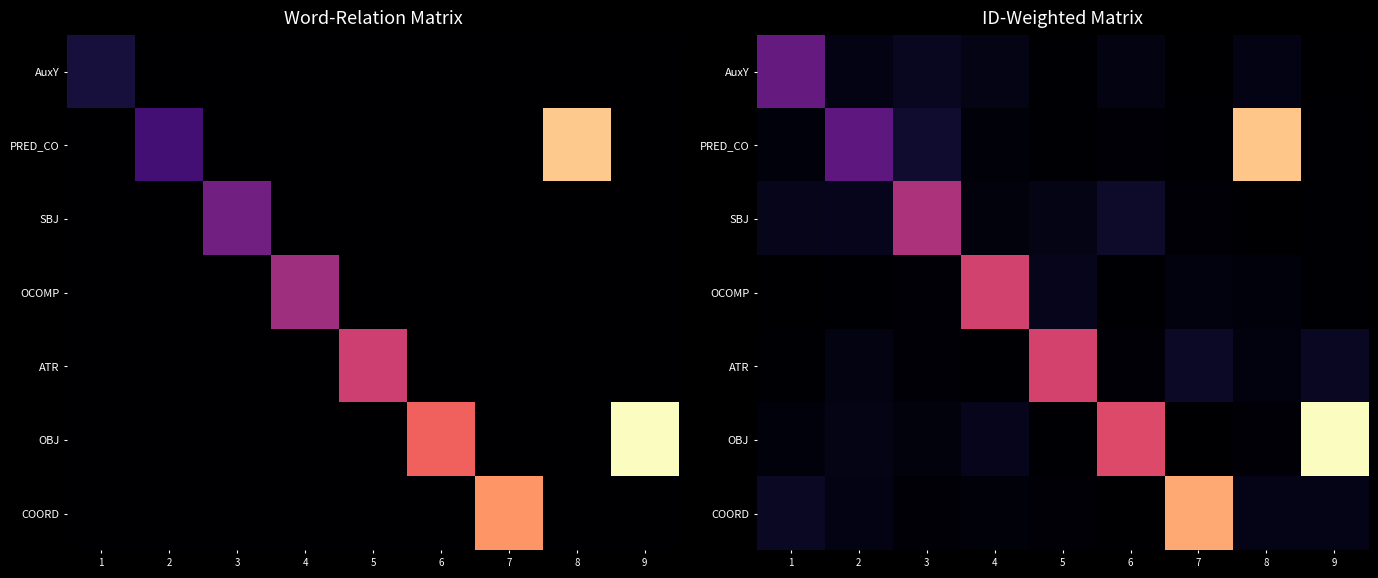

Which category has the highest value in the OCOMP series?

4